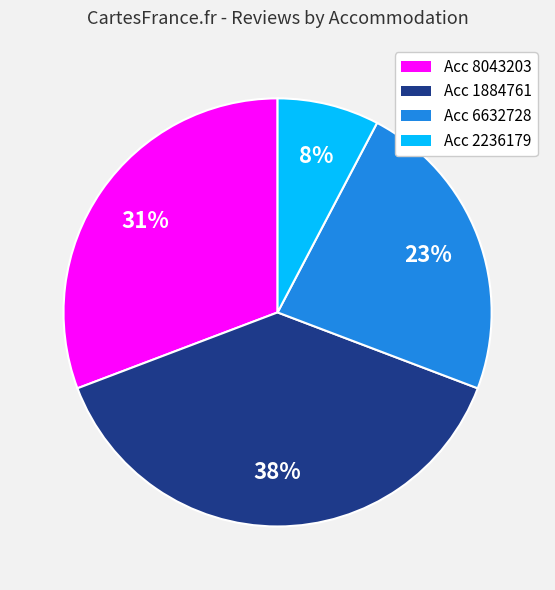

How many segments does this pie chart have?

4